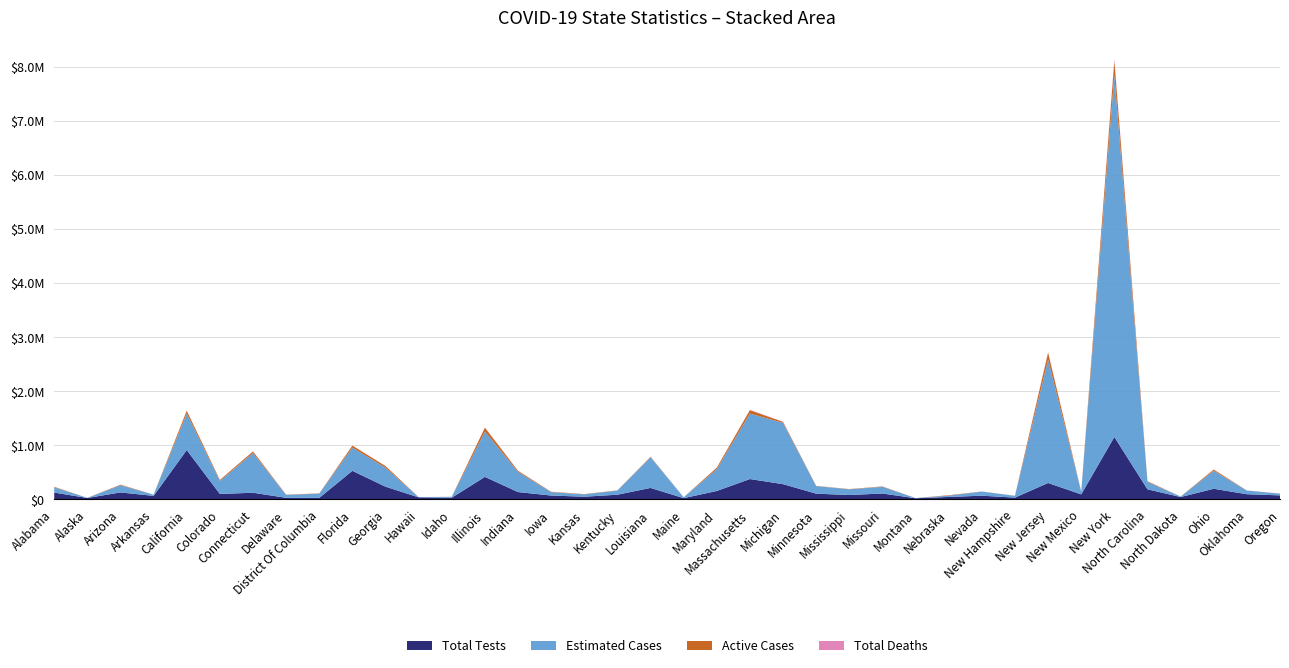

Reading left to right, what are all the values shown in this chart?

Total Deaths: Alabama=390	Alaska=10	Arizona=532	Arkansas=88	California=2691	Colorado=967	Connecticut=2932	Delaware=221	District Of Columbia=311	Florida=1716	Georgia=1404	Hawaii=17	Idaho=67	Illinois=3349	Indiana=1490	Iowa=252	Kansas=173	Kentucky=304	Louisiana=2267	Maine=64	Maryland=1614	Massachusetts=4840	Michigan=4526	Minnesota=558	Mississippi=421	Missouri=493	Montana=16	Nebraska=96	Nevada=306	New Hampshire=131	New Jersey=9118	New Mexico=191	New York=26771	North Carolina=551	North Dakota=35	Ohio=1331	Oklahoma=270	Oregon=127
Active Cases: Alabama=9258	Alaska=63	Arizona=10358	Arkansas=691	California=53644	Colorado=17849	Connecticut=29987	Delaware=3828	District Of Columbia=4912	Florida=37239	Georgia=30846	Hawaii=63	Idaho=784	Illinois=72091	Indiana=20683	Iowa=6734	Kansas=4975	Kentucky=3828	Louisiana=8834	Maine=487	Maryland=27879	Massachusetts=63785	Michigan=19544	Minnesota=3910	Mississippi=4536	Missouri=7254	Montana=20	Nebraska=8116	Nevada=1525	New Hampshire=1652	New Jersey=127960	New Mexico=3462	New York=260072	North Carolina=12120	North Dakota=667	Ohio=21918	Oklahoma=1156	Oregon=1908
Total Tests: Alabama=125995	Alaska=26449	Arizona=128940	Arkansas=65528	California=912570	Colorado=100610	Connecticut=123569	Delaware=29296	District Of Columbia=28183	Florida=528413	Georgia=235324	Hawaii=37712	Idaho=31961	Illinois=416331	Indiana=135686	Iowa=71476	Kansas=49933	Kentucky=86900	Louisiana=212157	Maine=23500	Maryland=156028	Massachusetts=376537	Michigan=281747	Minnesota=106263	Mississippi=81479	Missouri=108898	Montana=21329	Nebraska=45644	Nevada=68366	New Hampshire=33453	New Jersey=303750	New Mexico=93262	New York=1153768	North Carolina=186362	North Dakota=43933	Ohio=196670	Oklahoma=95869	Oregon=74571
Estimated Cases: Alabama=97500	Alaska=2500	Arizona=133000	Arkansas=22000	California=672750	Colorado=241750	Connecticut=733000	Delaware=55250	District Of Columbia=77750	Florida=429000	Georgia=351000	Hawaii=4250	Idaho=16750	Illinois=837250	Indiana=372500	Iowa=63000	Kansas=43250	Kentucky=76000	Louisiana=566750	Maine=16000	Maryland=403500	Massachusetts=1210000	Michigan=1131500	Minnesota=139500	Mississippi=105250	Missouri=123250	Montana=4000	Nebraska=24000	Nevada=76500	New Hampshire=32750	New Jersey=2279500	New Mexico=47750	New York=6692750	North Carolina=137750	North Dakota=8750	Ohio=332750	Oklahoma=67500	Oregon=31750